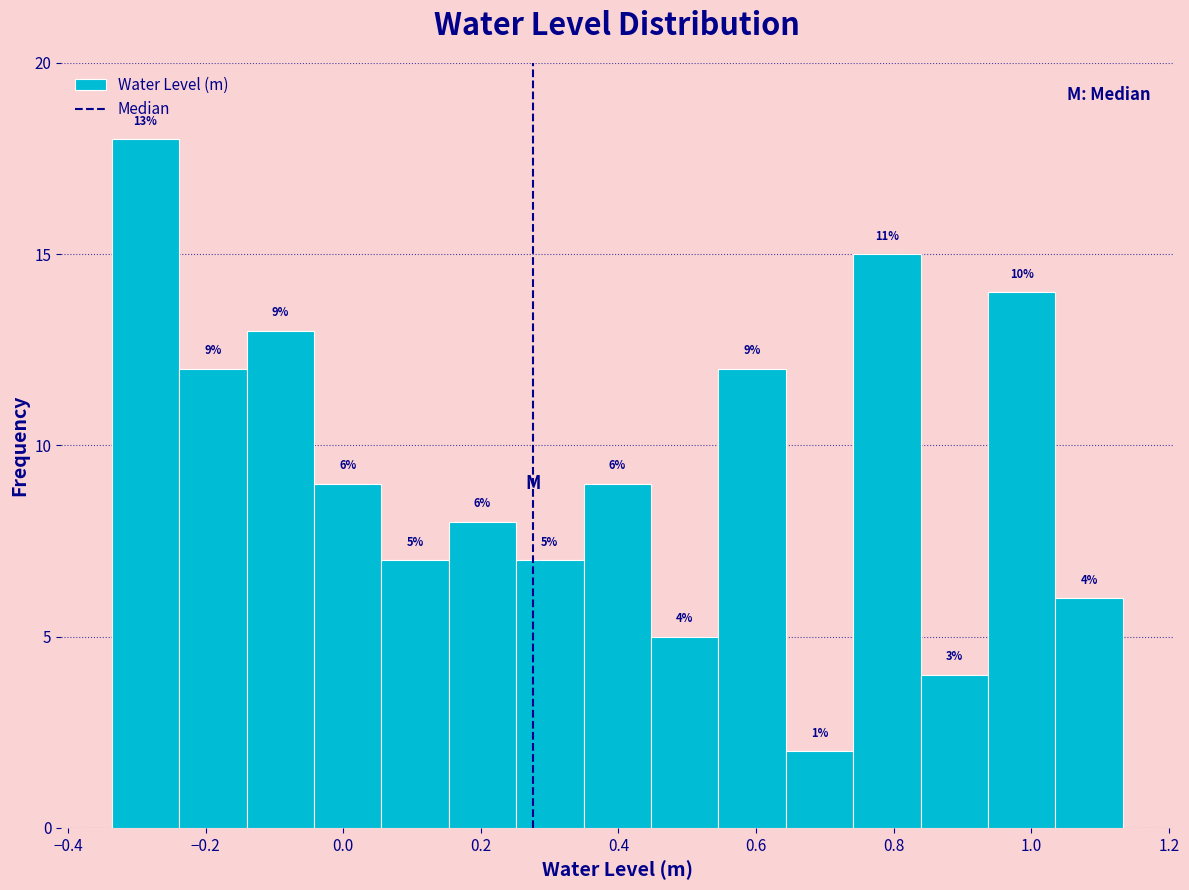

Which range on the x-axis has the tallest bar?

-0.34 to -0.24